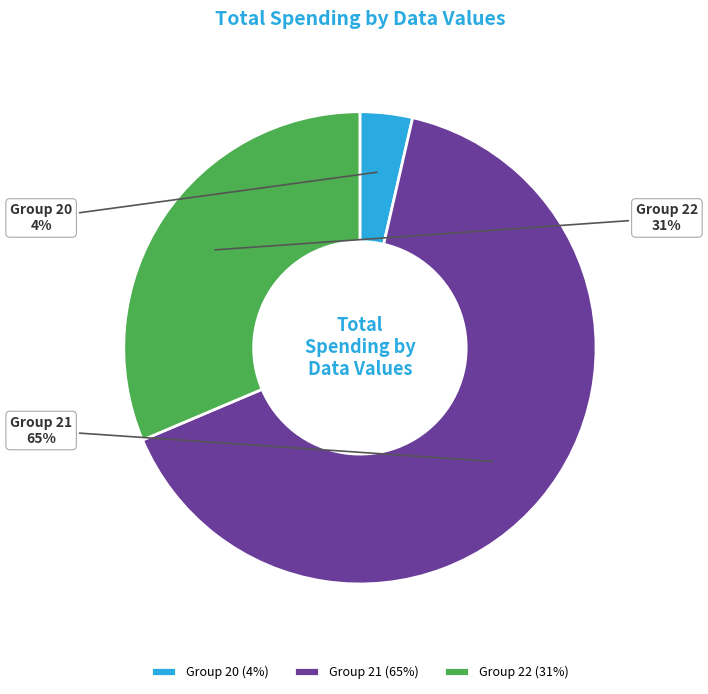

True or false: Group 21 accounts for 65% of the total.

True